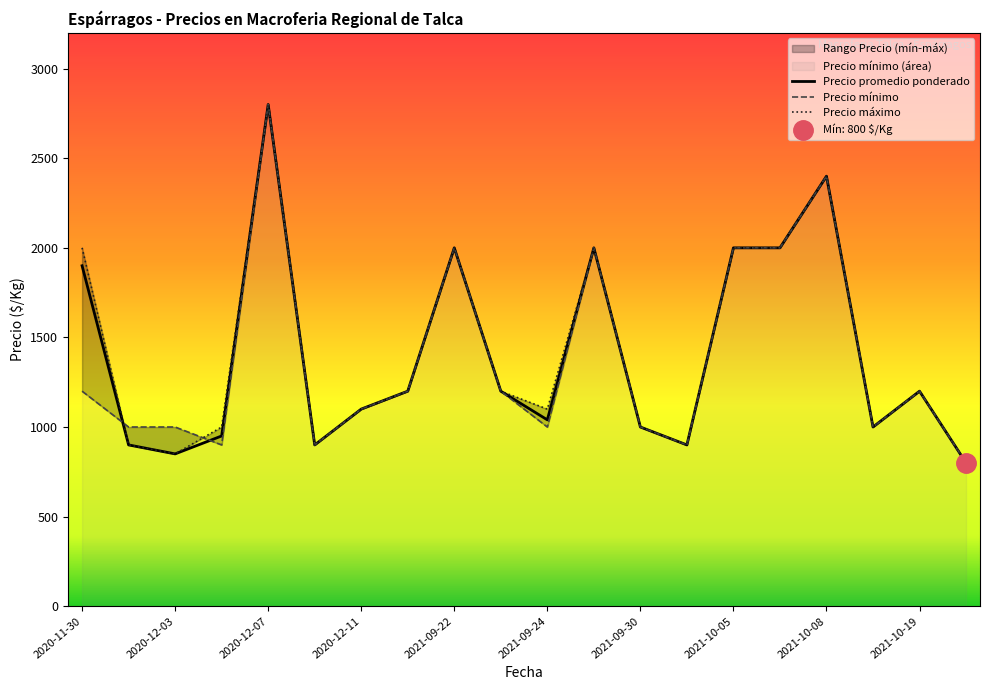

Is it true that Precio promedio ponderado equals 1333 at 2020-12-03?

False